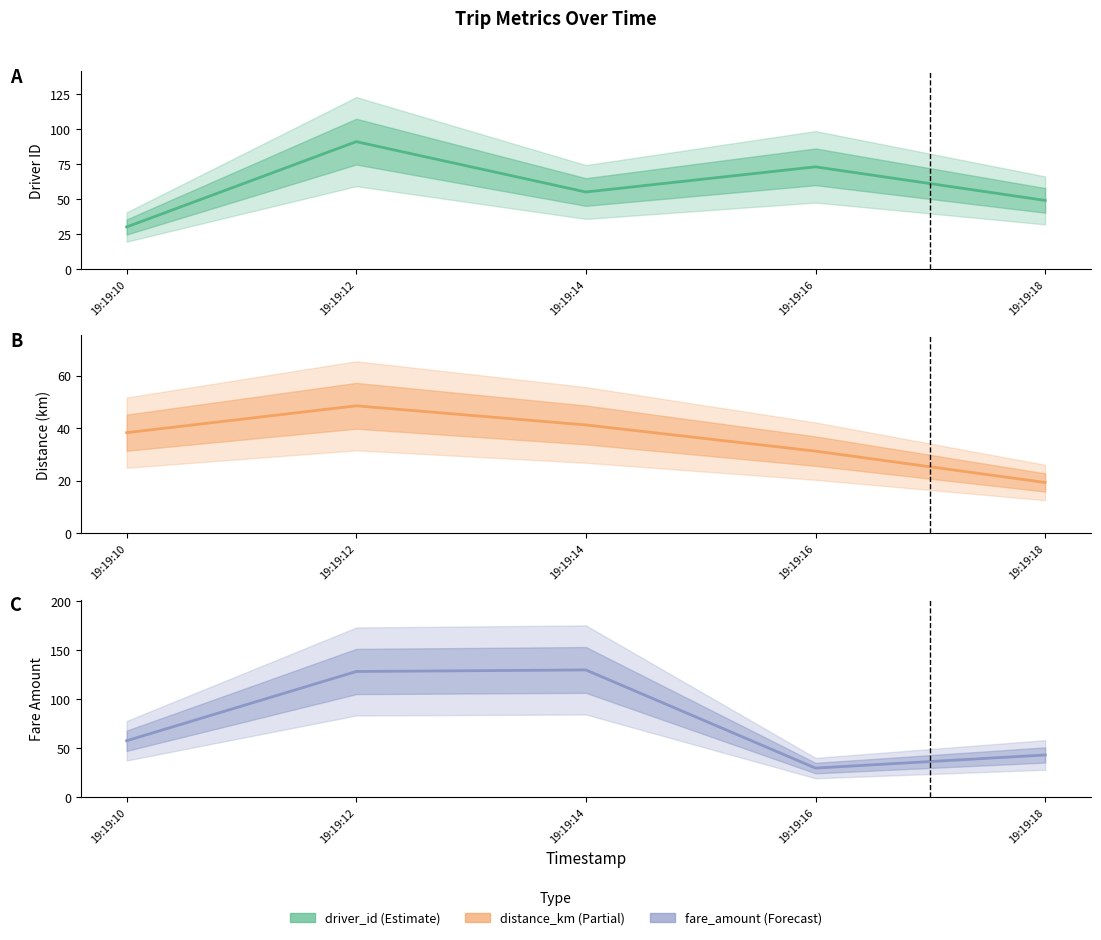

How many lines are shown in the chart?

3